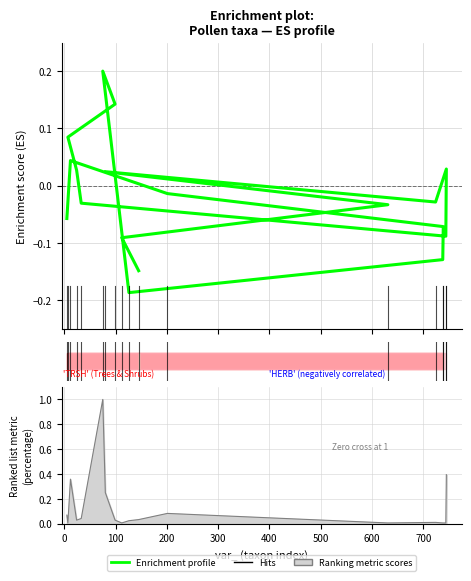

How many values exceed 0?

7